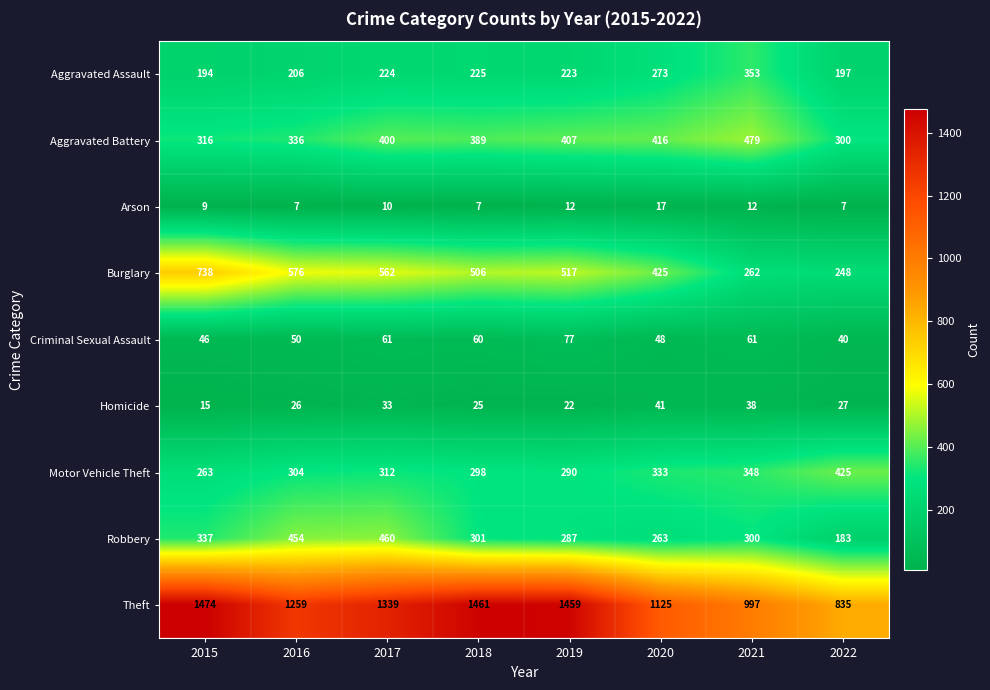

What is the average value of the Homicide series?

28